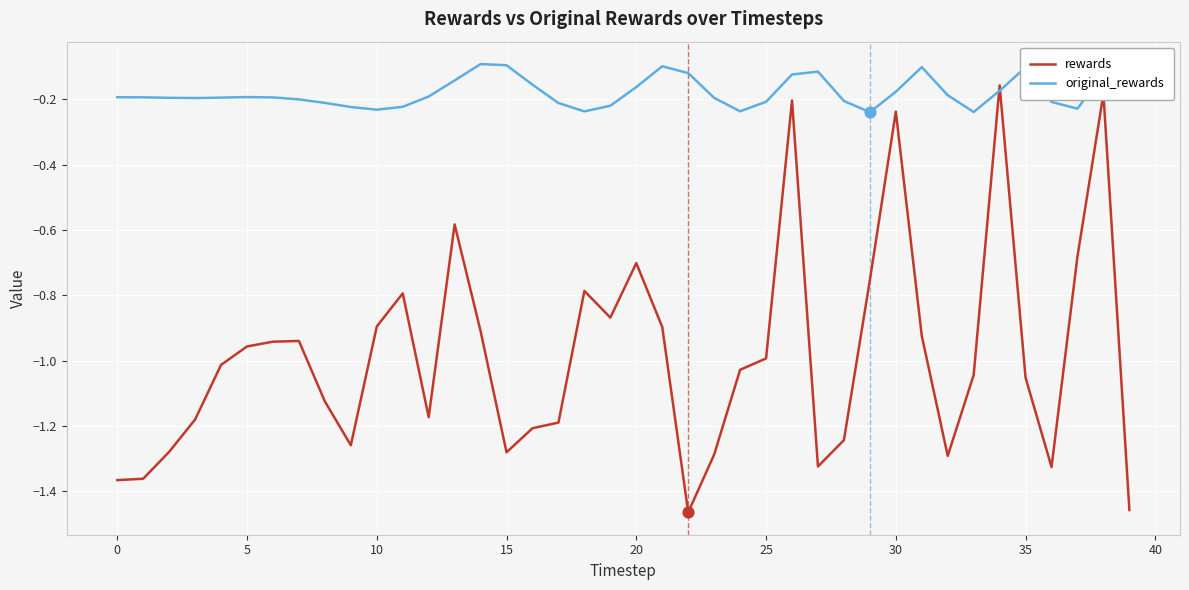

At how many categories does at least one series exceed -1?

40